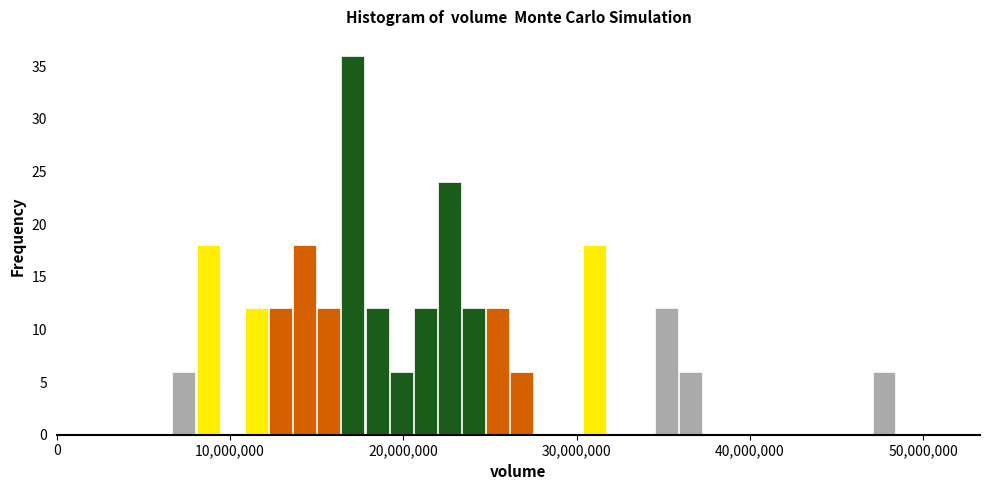

Read against the x-axis, roughly where is the centre of the tallest bar?

17000000